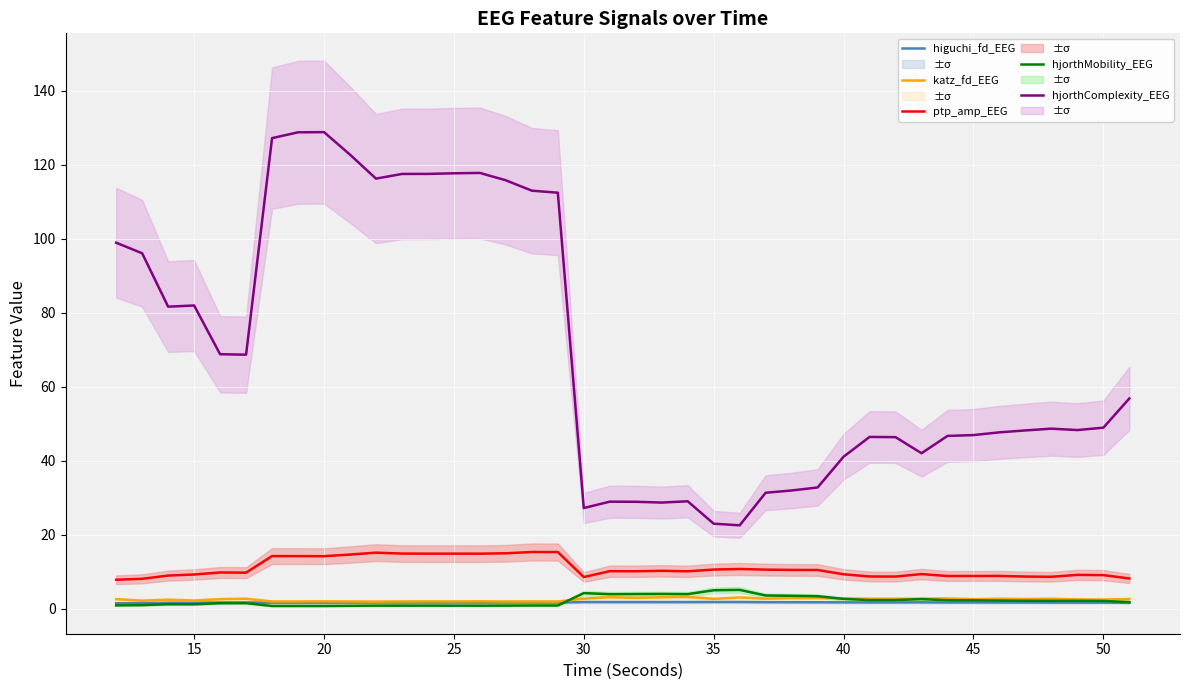

What is the average value of the ptp_amp_EEG series?

11.0